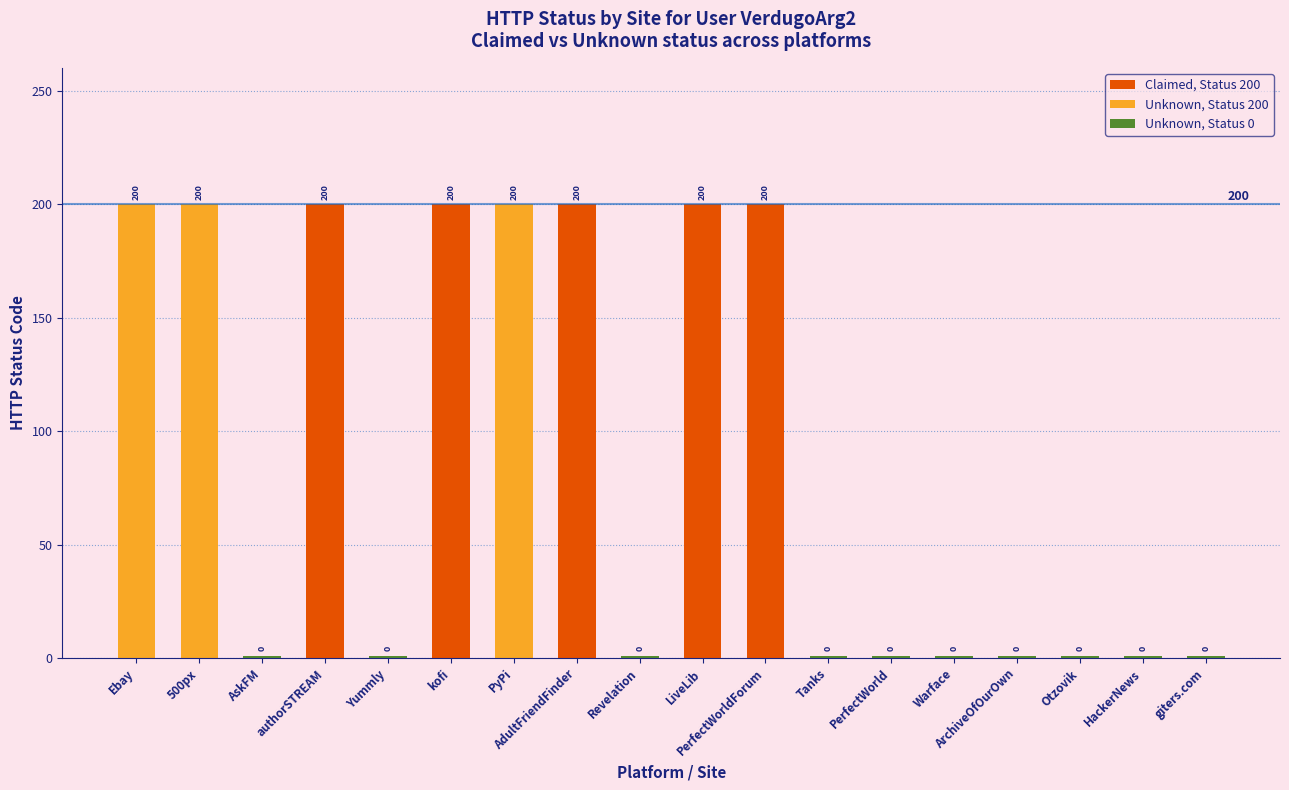

Are the bars grouped side by side (vs. stacked)?

No